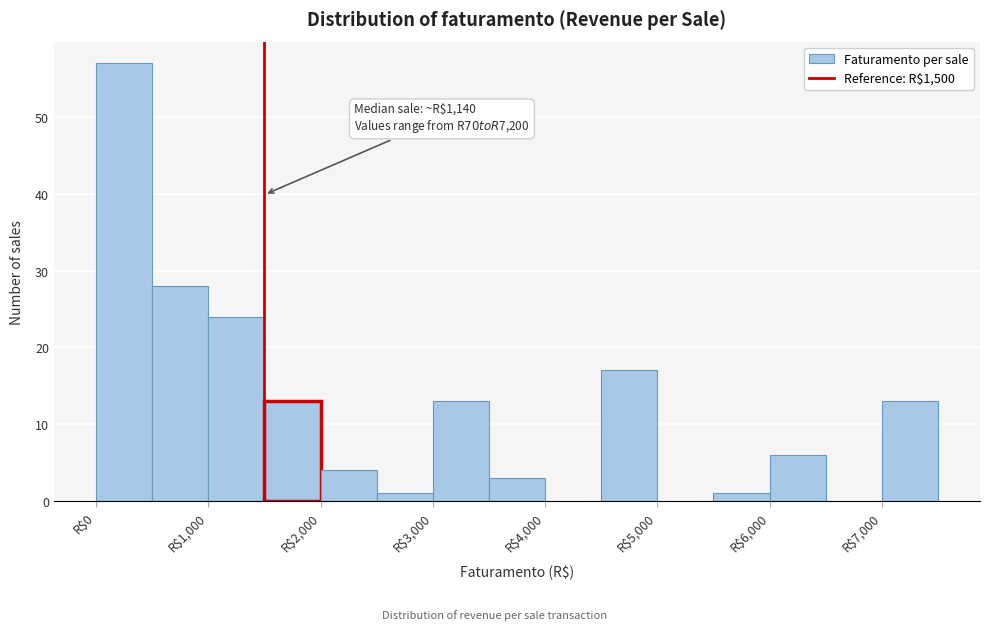

Over which range of the x-axis is the bar tallest?

0 to 500